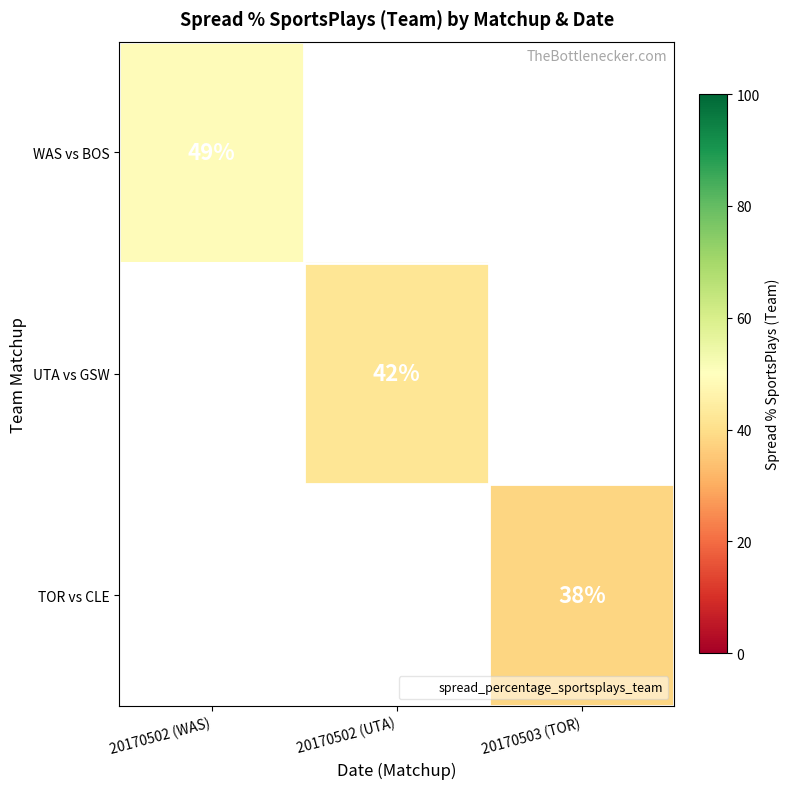

True or false: UTA vs GSW has a value of 42 at 20170502 (UTA).

True